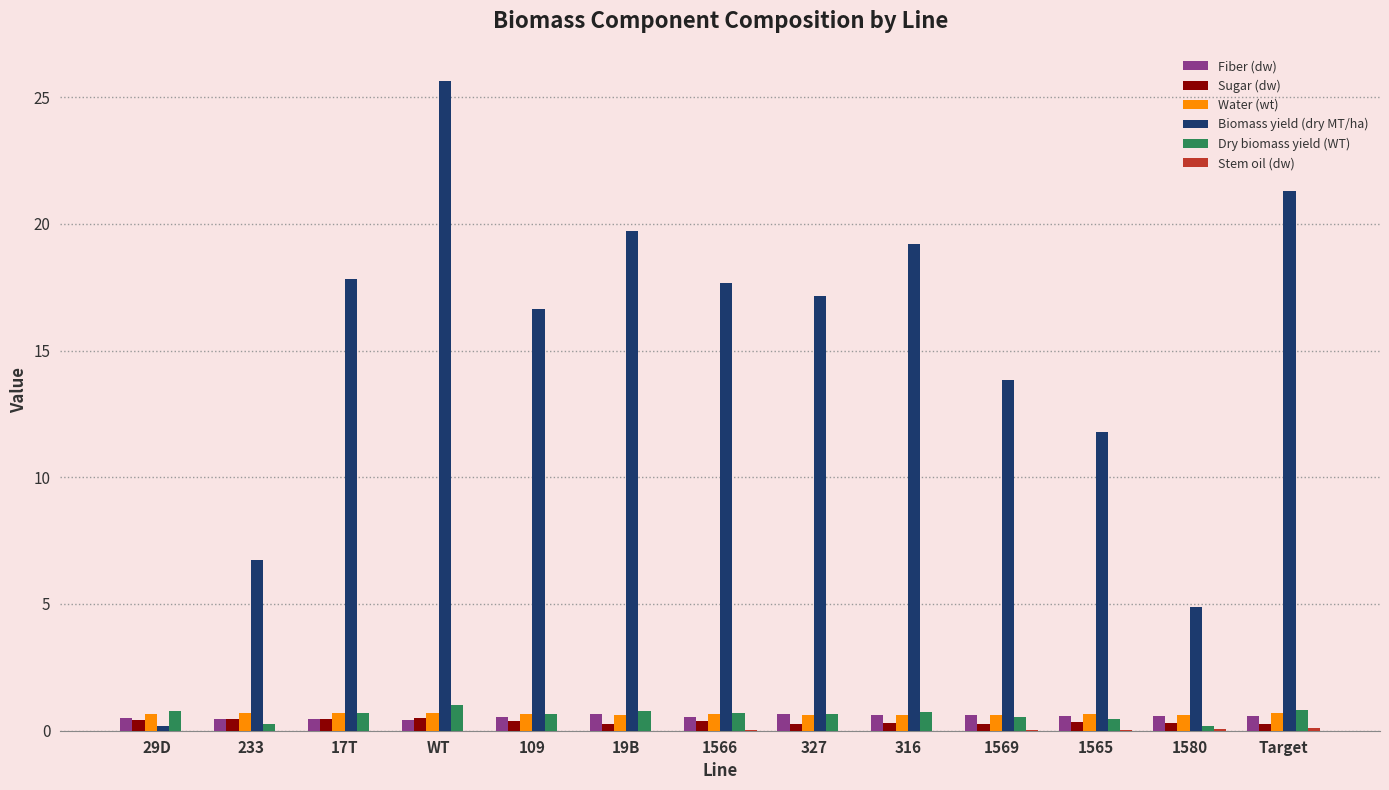

What is the average value of the Dry biomass yield (WT) series?

0.6